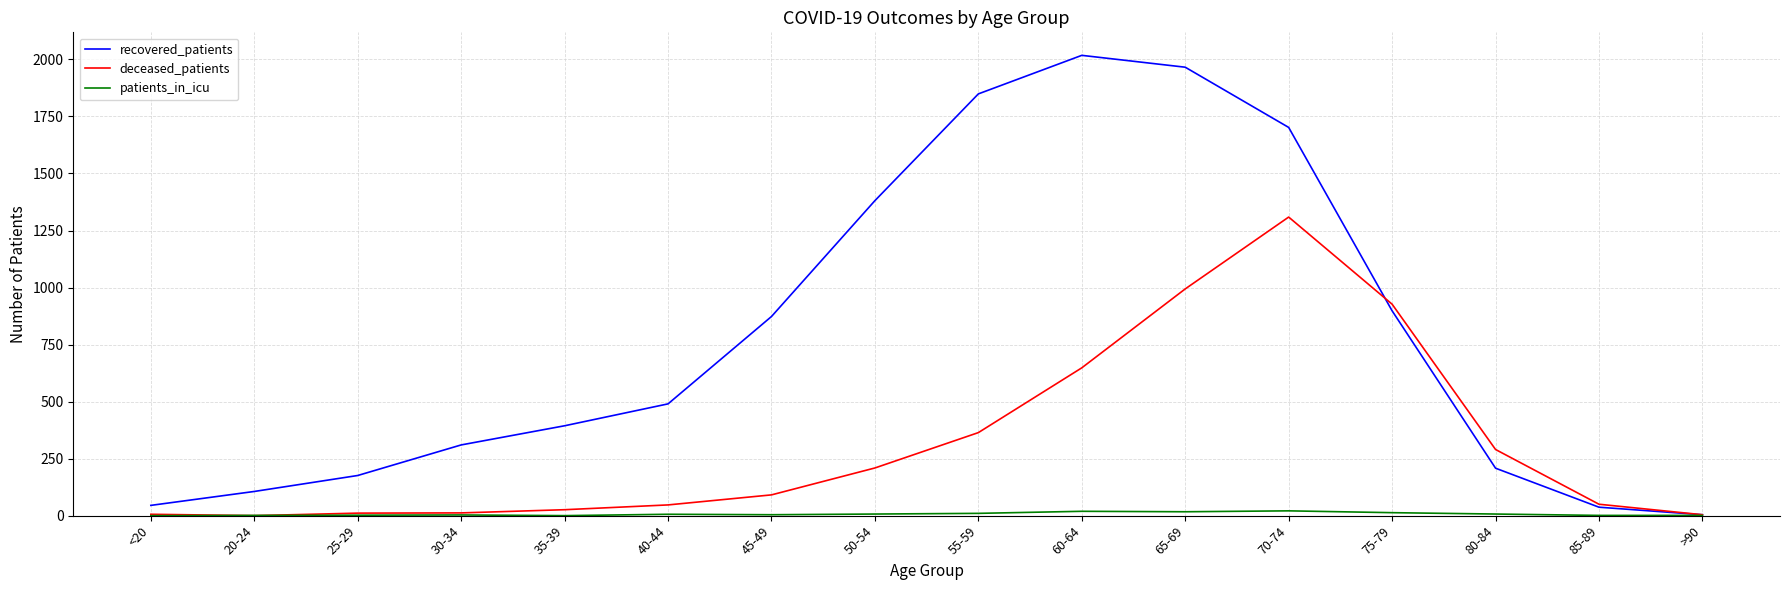

What is the spread (max minus min) of values at 50-54?

1374